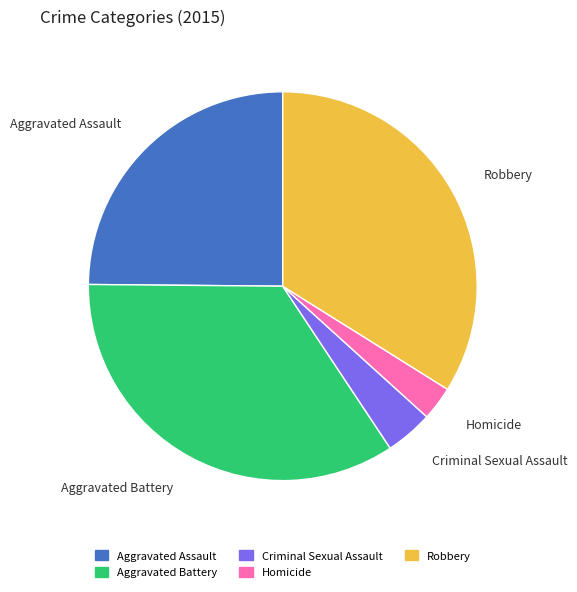

Which category has the smallest portion of the pie?

Homicide